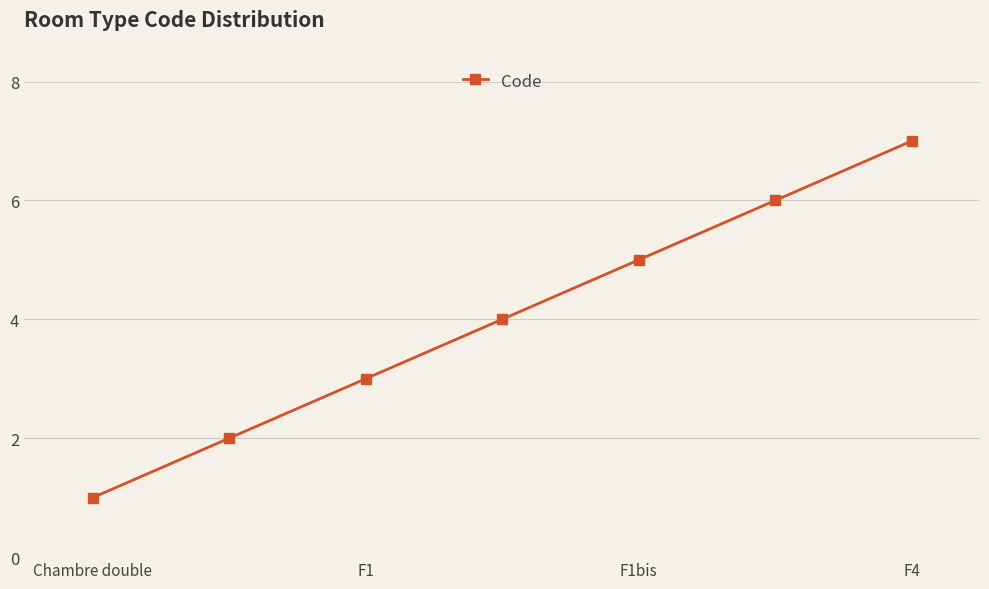

What is the greatest value displayed?

7